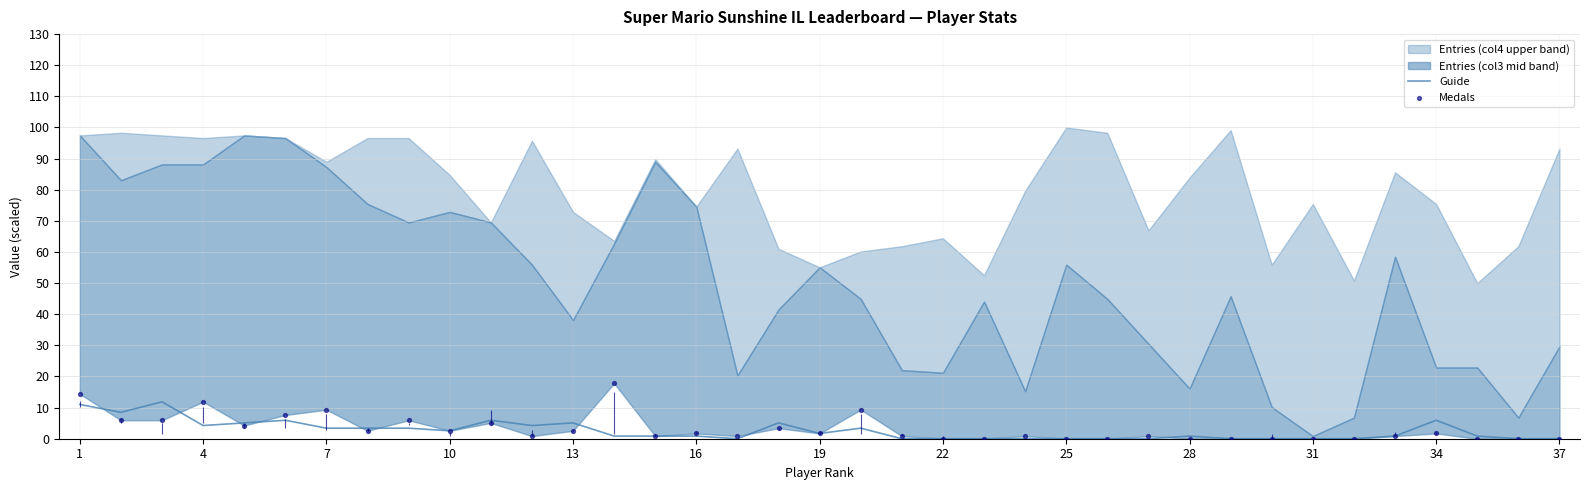

Is it true that Guide equals 0.8 at 16?

True